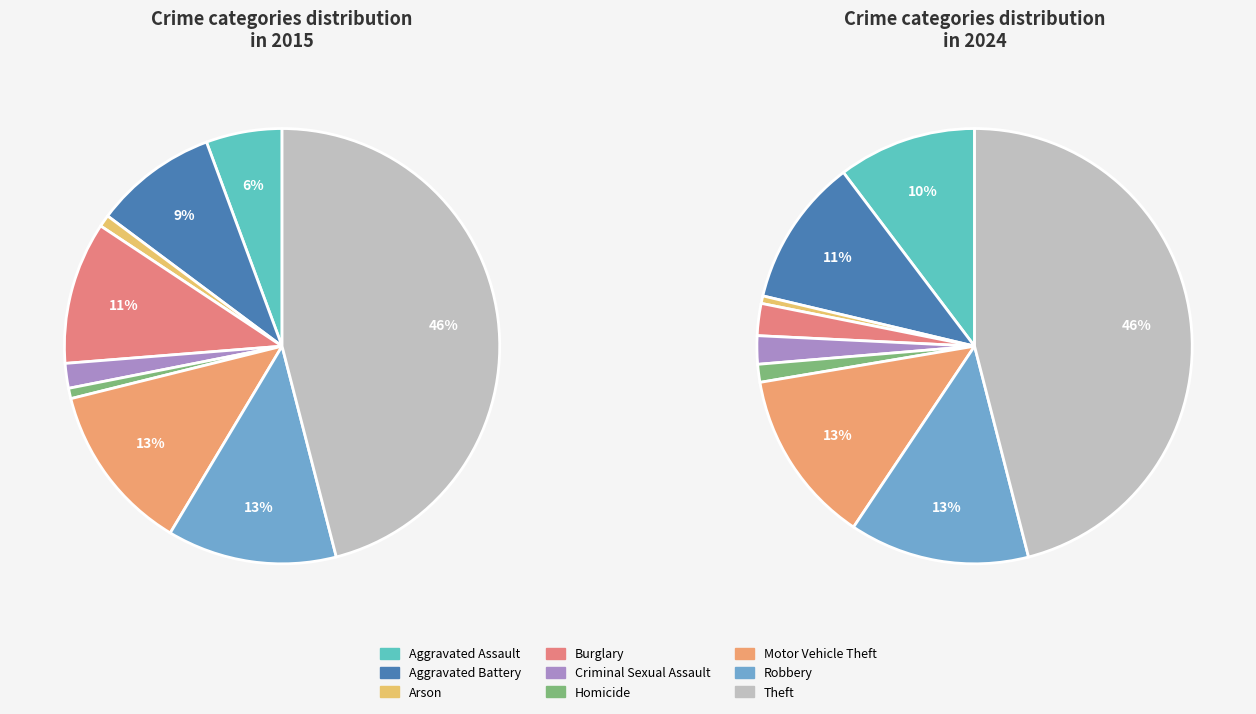

To the nearest percent, what is the difference between the largest and smallest slice percentages?

45%